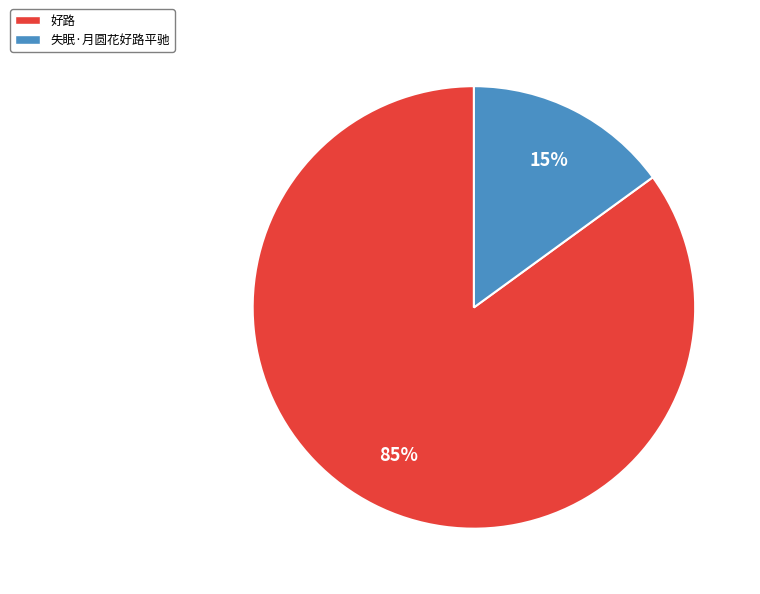

Which has a higher value, 失眠·月圆花好路平驰 or 好路?

好路